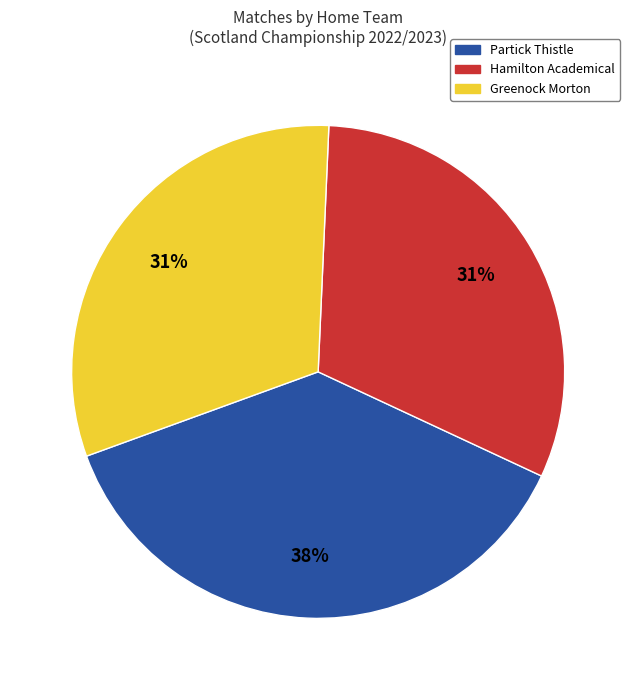

To the nearest percent, what is the average slice percentage?

33%